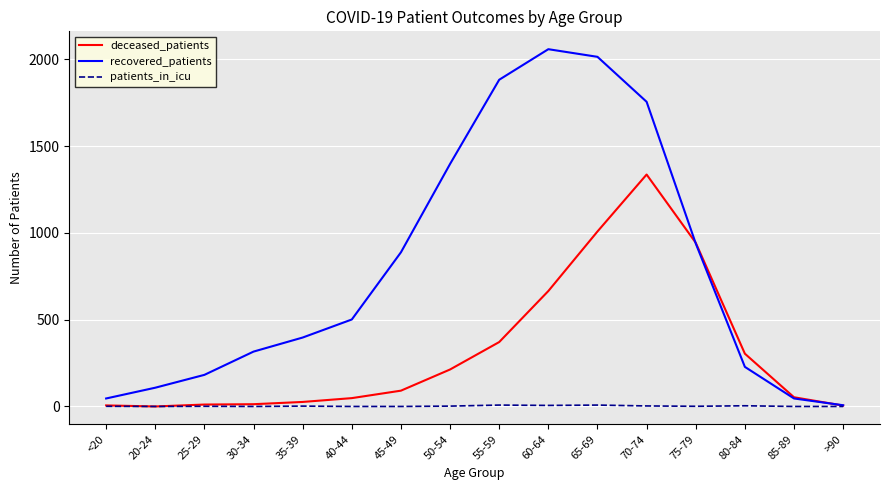

What is the difference between the deceased_patients values at 65-69 and 50-54?

795